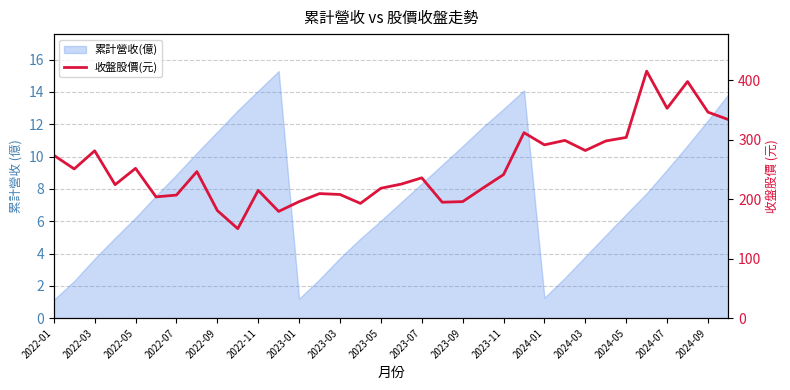

How many points are higher than both their immediate neighbors (excluding endpoints)?

10